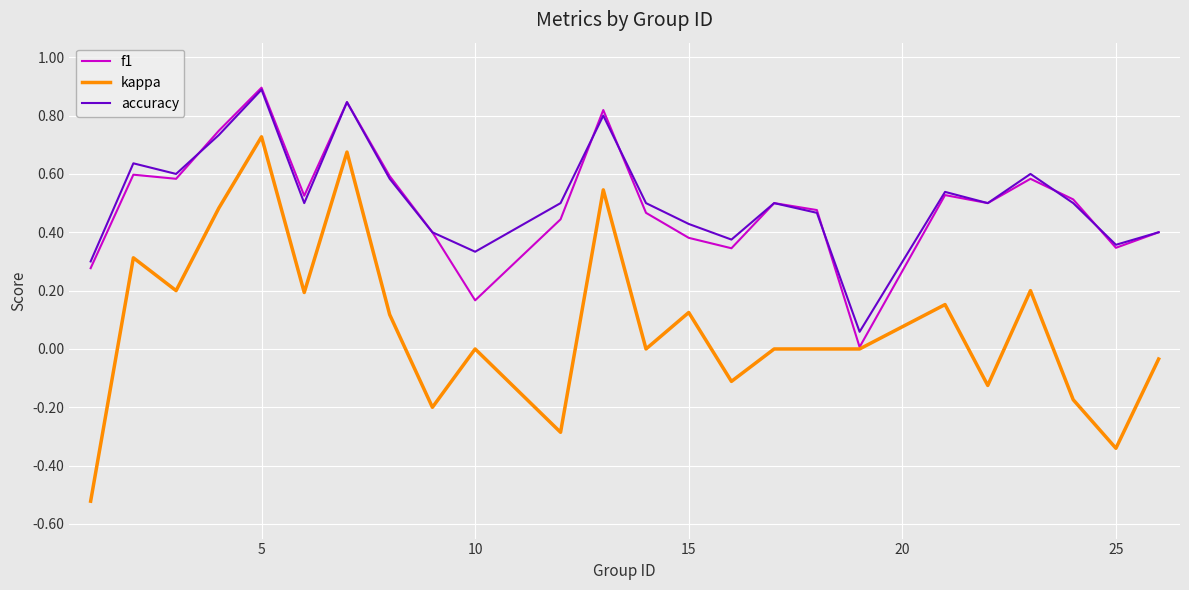

Which series has the widest spread of values?

kappa